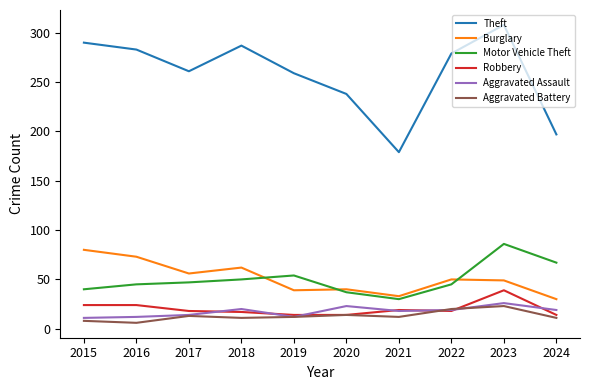

What is the difference between the Robbery values at 2015 and 2023?

15